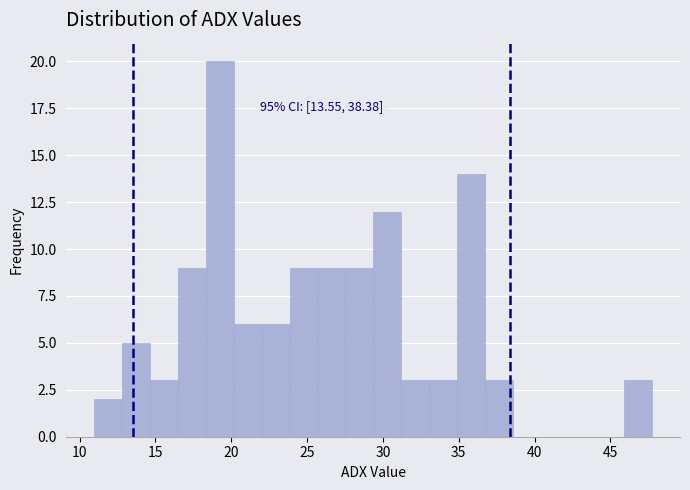

Around what value on the x-axis is the tallest bar? Give the approximate position of its centre, as read against the axis.

19.0